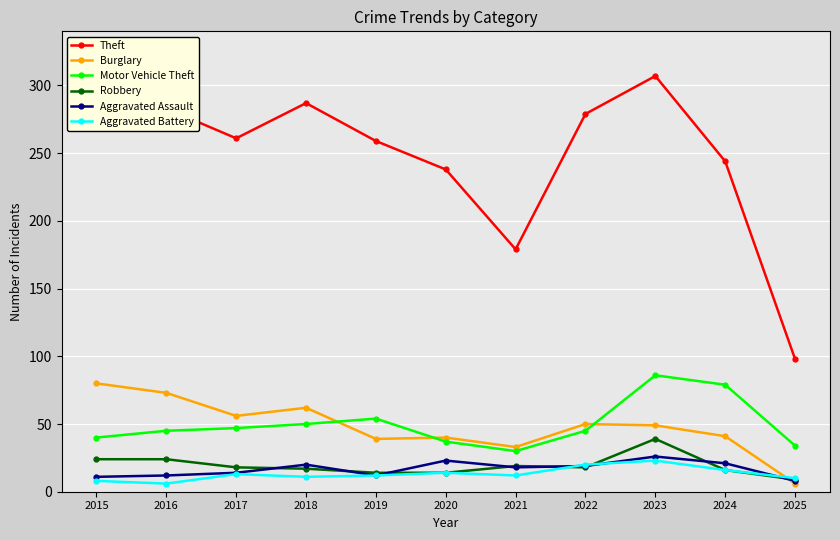

Which series has the largest range (max minus min)?

Theft